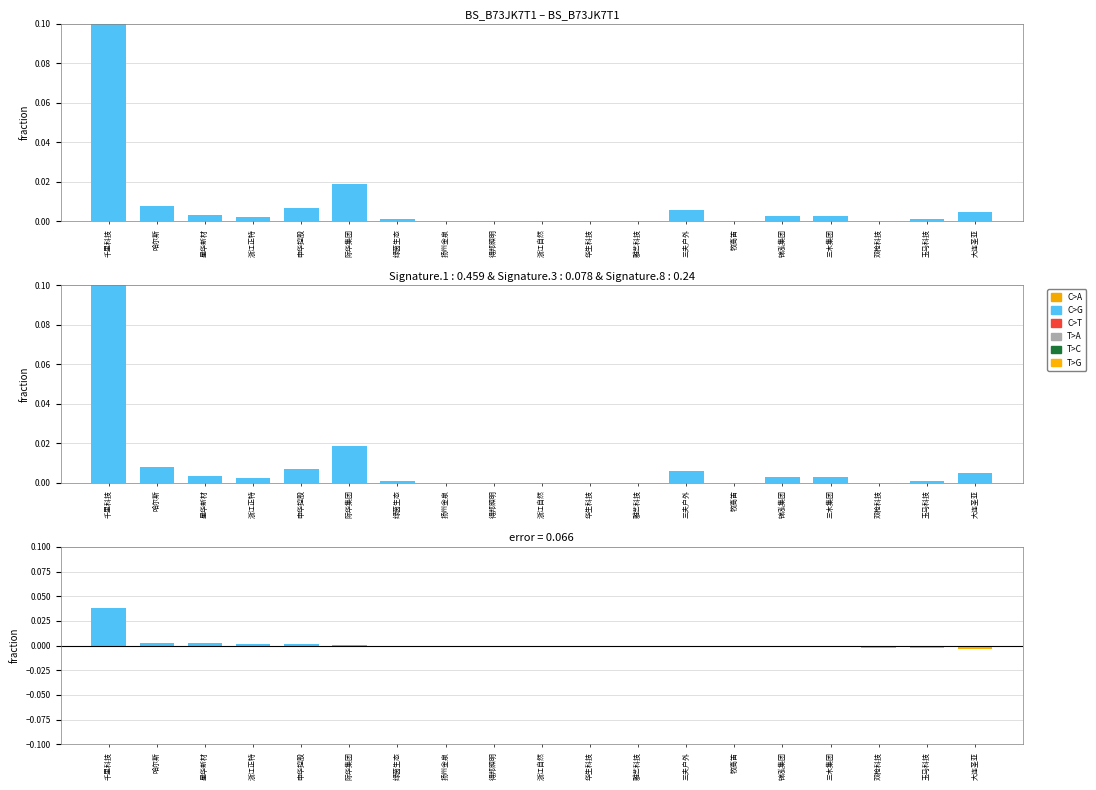

How many negative values are there?

7